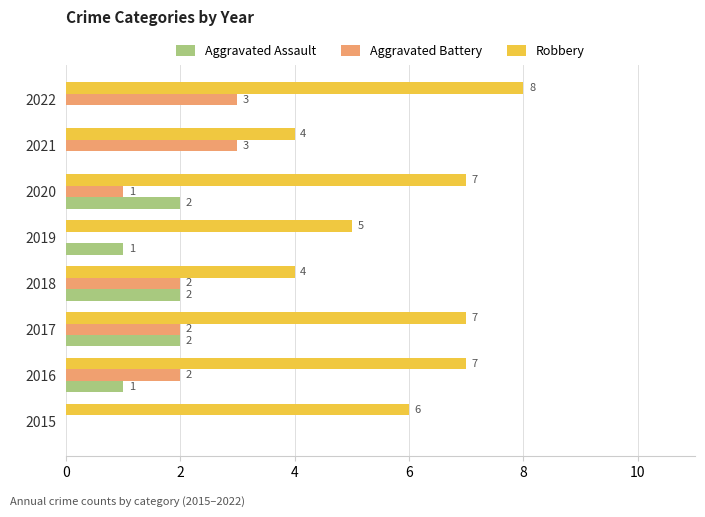

Which series has the largest range (max minus min)?

Robbery